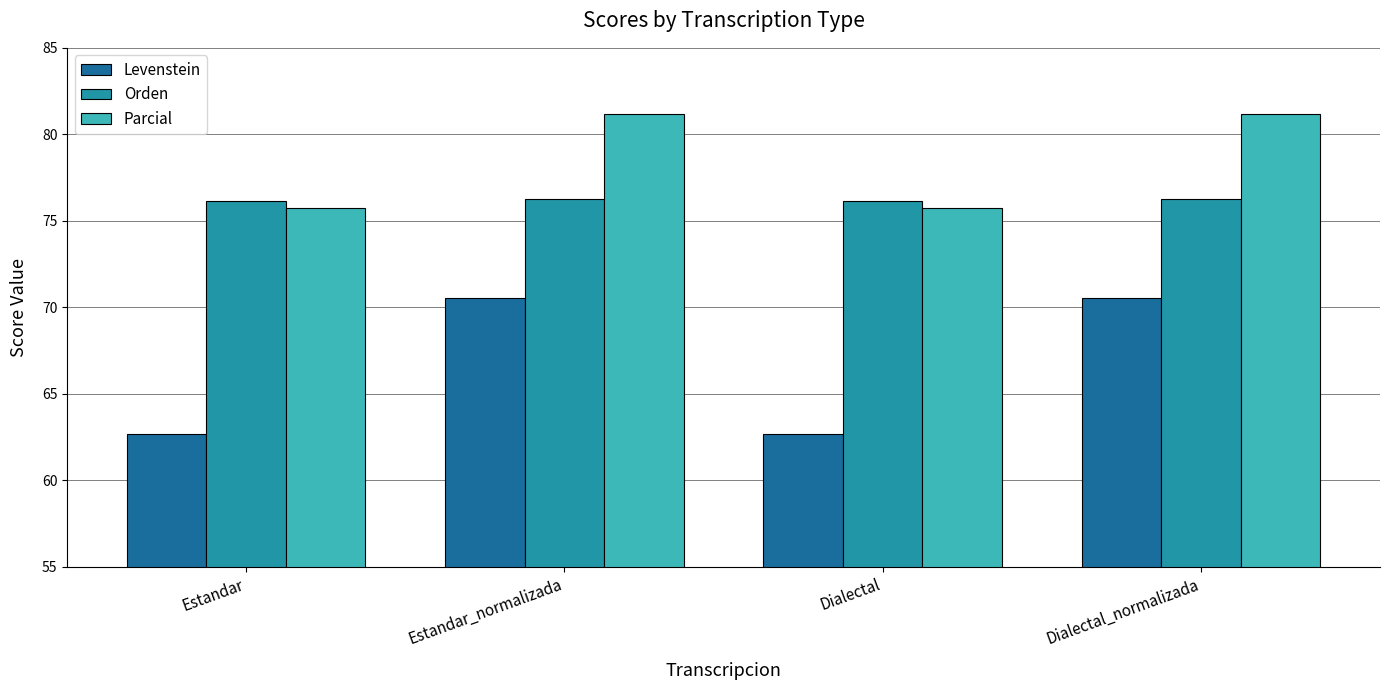

What is the label of the 2nd bar from the right?

Dialectal